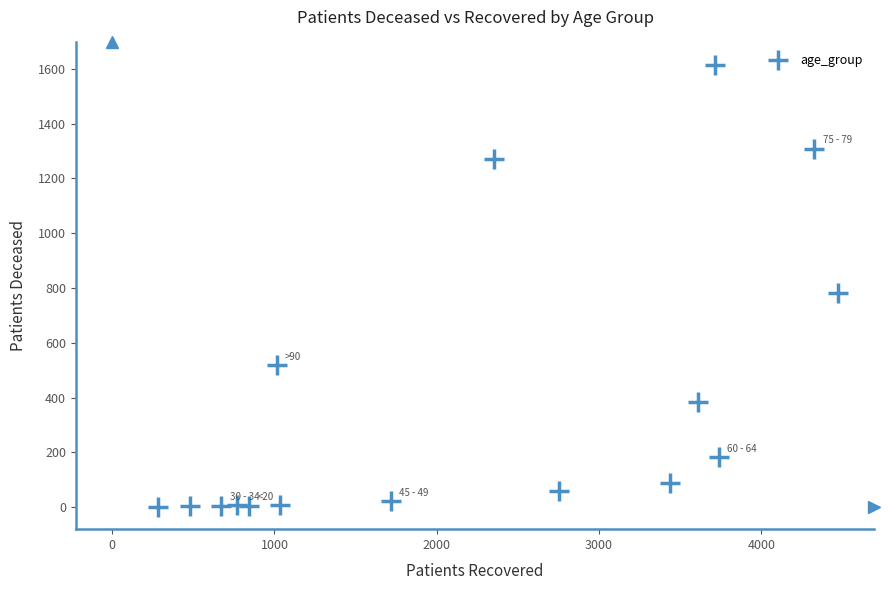

What Y value in the scatter plot is closest to 808?

782